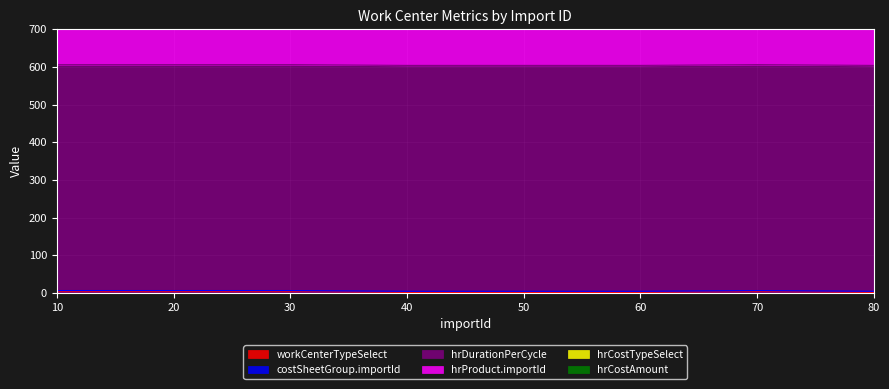

Rank the series at 20 from highest to lowest value.

hrDurationPerCycle, hrProduct.importId, hrCostAmount, workCenterTypeSelect, costSheetGroup.importId, hrCostTypeSelect